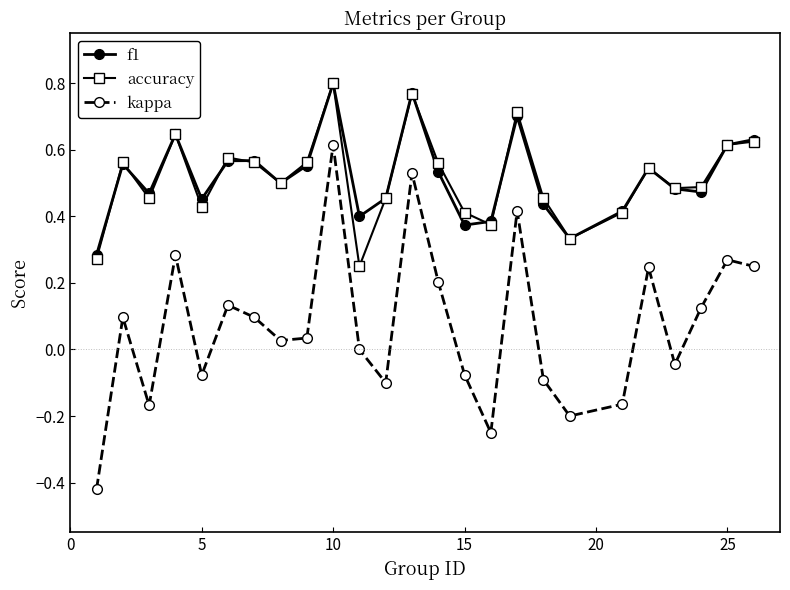

Which series has the widest spread of values?

kappa